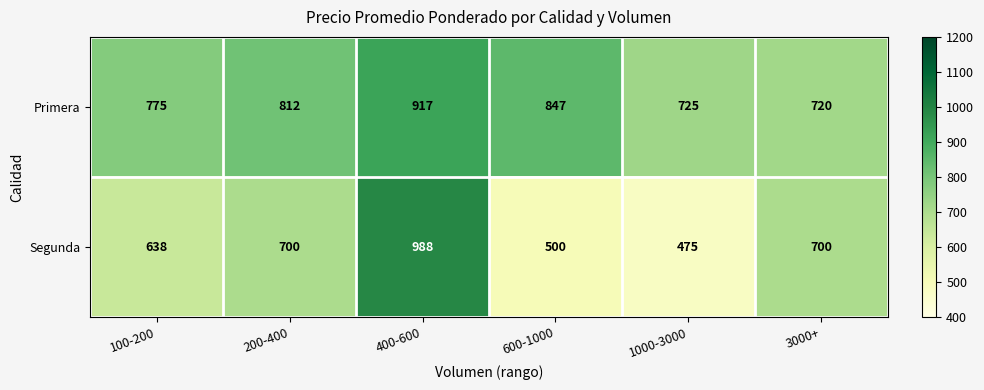

What is the sum of all Primera values?

4796